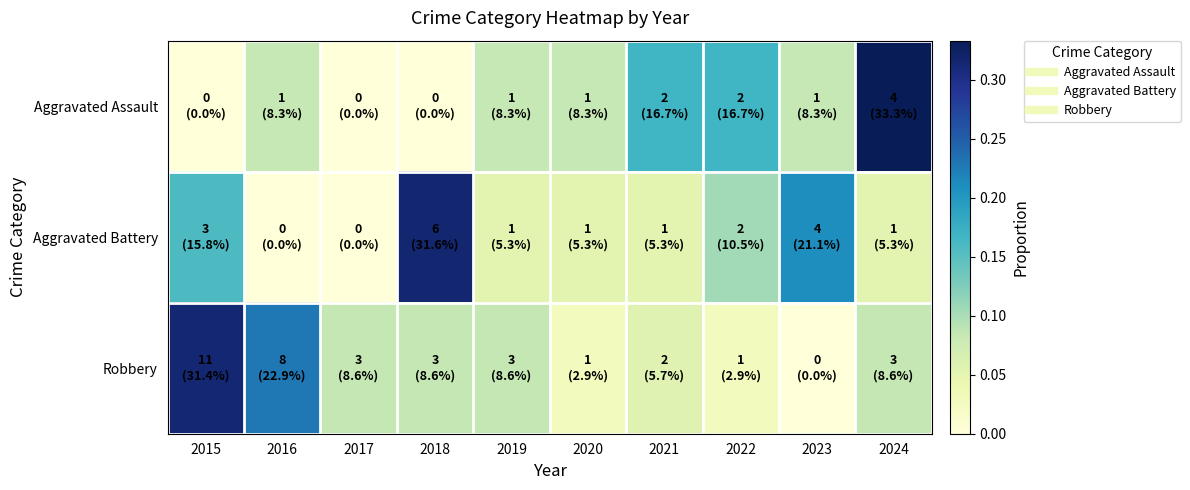

Which has a higher value, 2017 or 2023?

2023